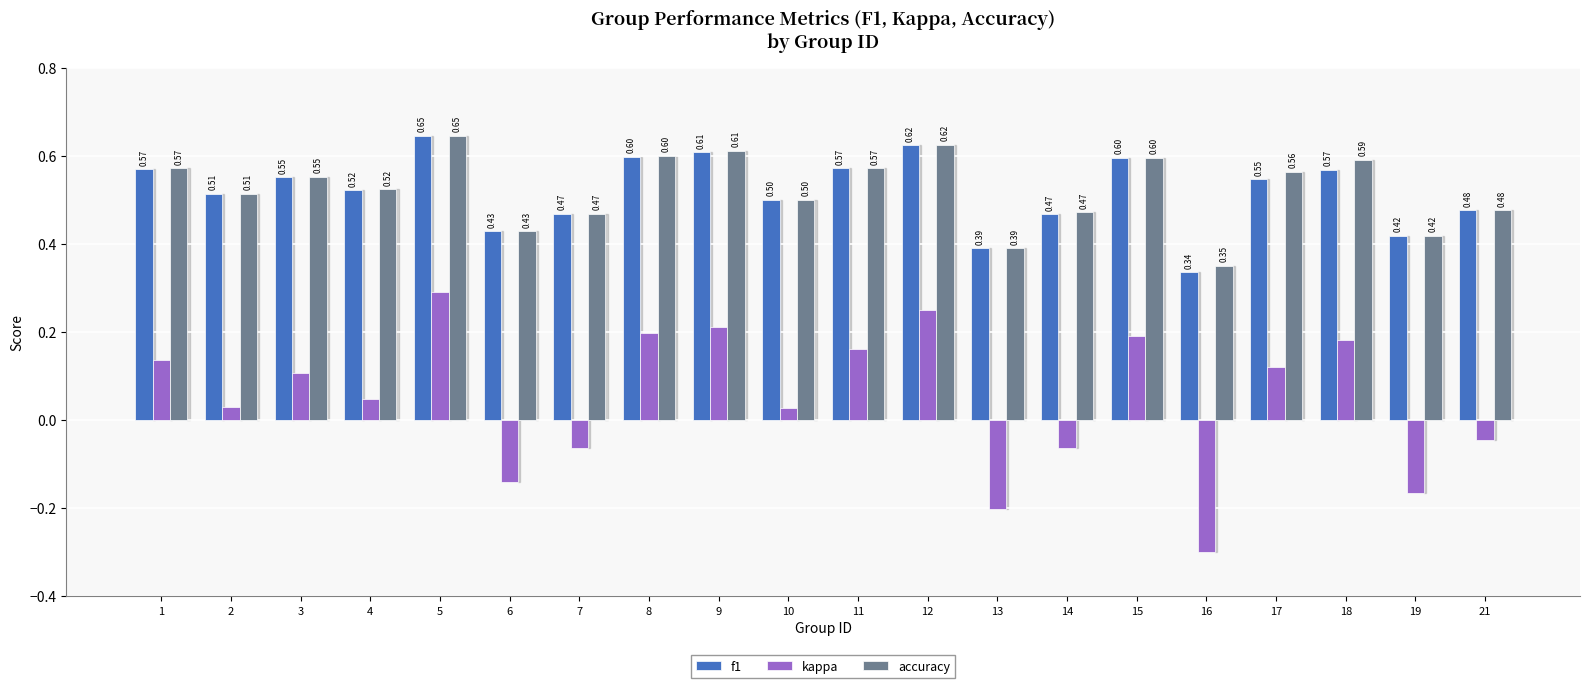

What is the sum of the f1 values at 2 and 19?

0.9